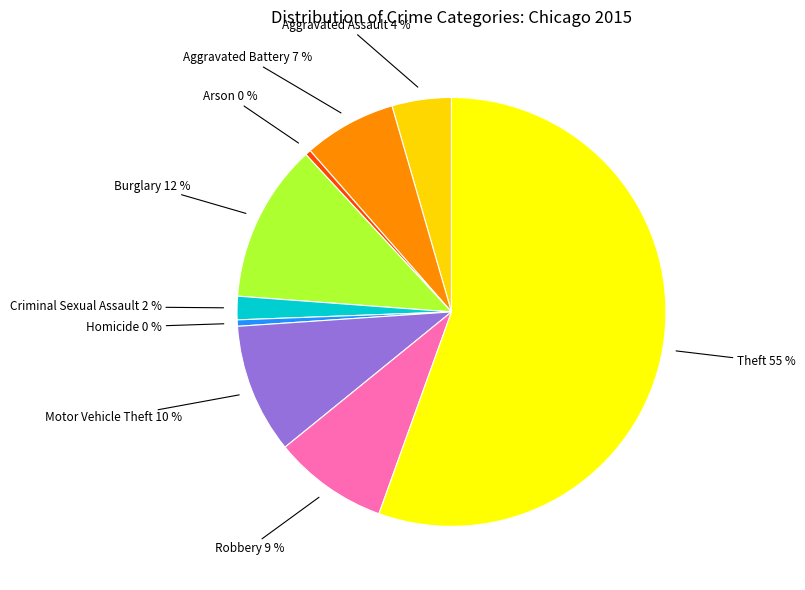

Which category has the biggest portion of the pie?

Theft